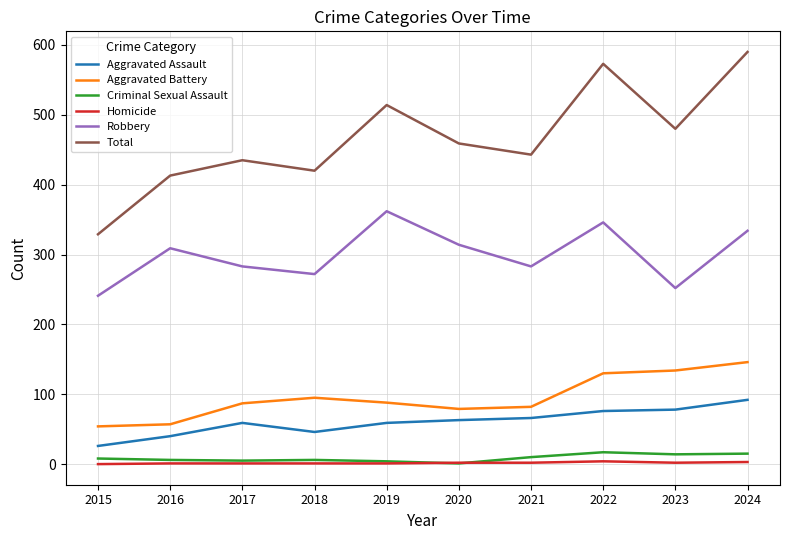

At which label is Aggravated Battery closest to 100?

2018